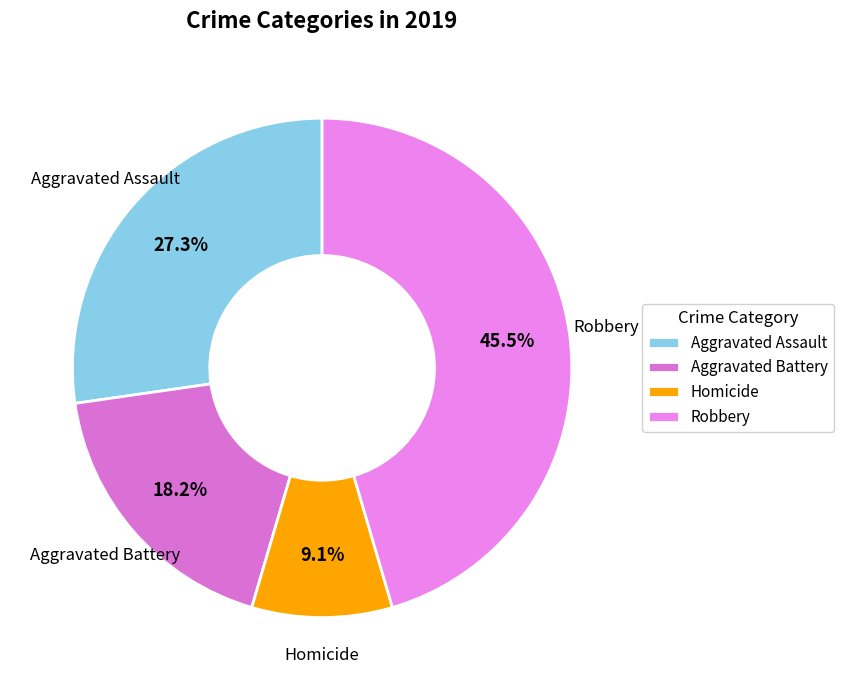

To the nearest percent, what is the average slice percentage?

25%